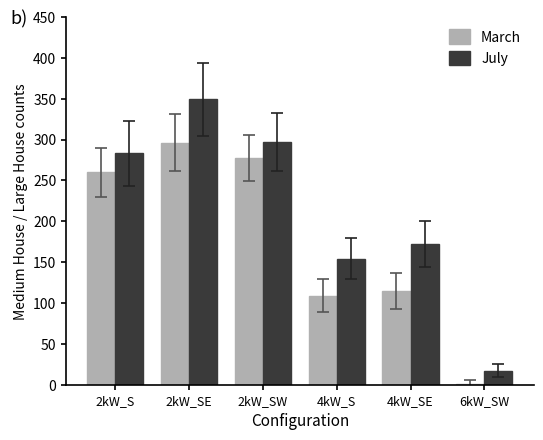

What is the sum of all July values?

1272